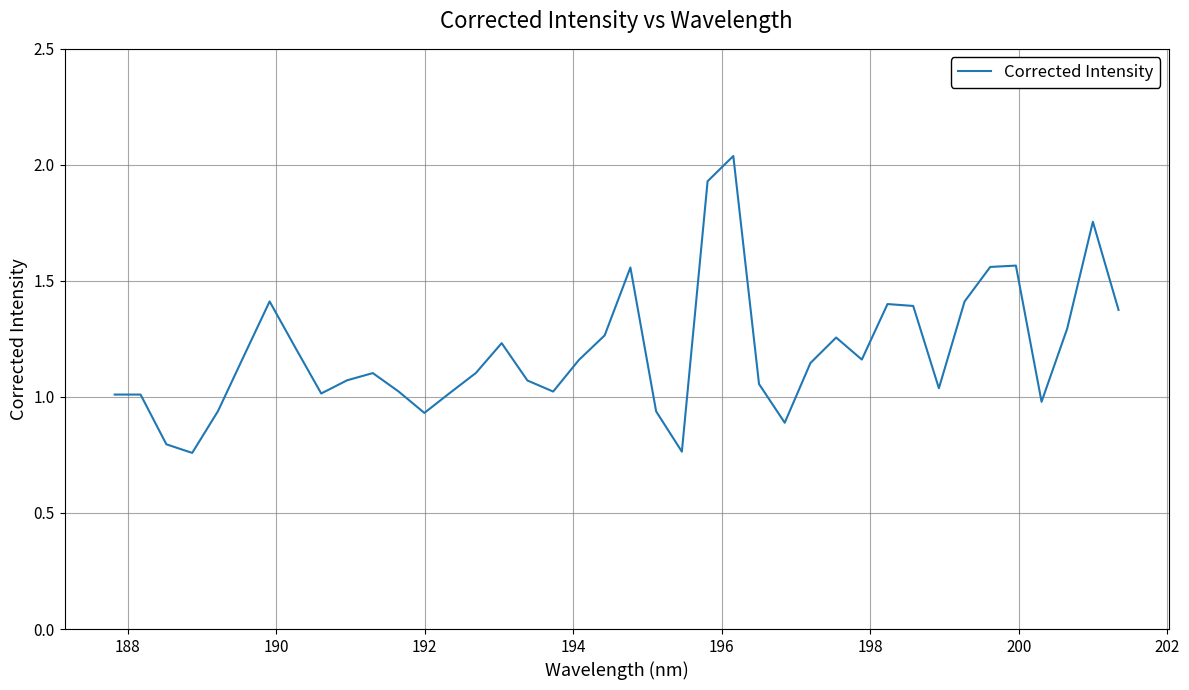

What is the smallest value displayed?

0.8